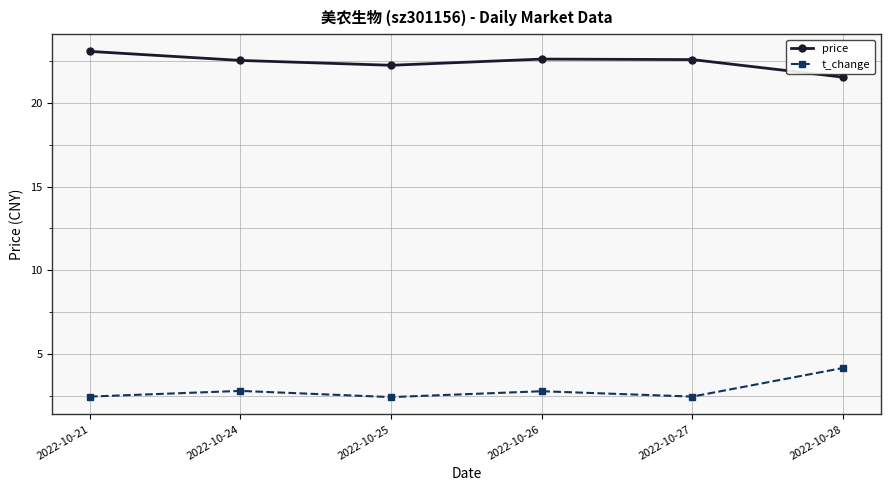

Is it true that price equals 22.2 at 2022-10-25?

True